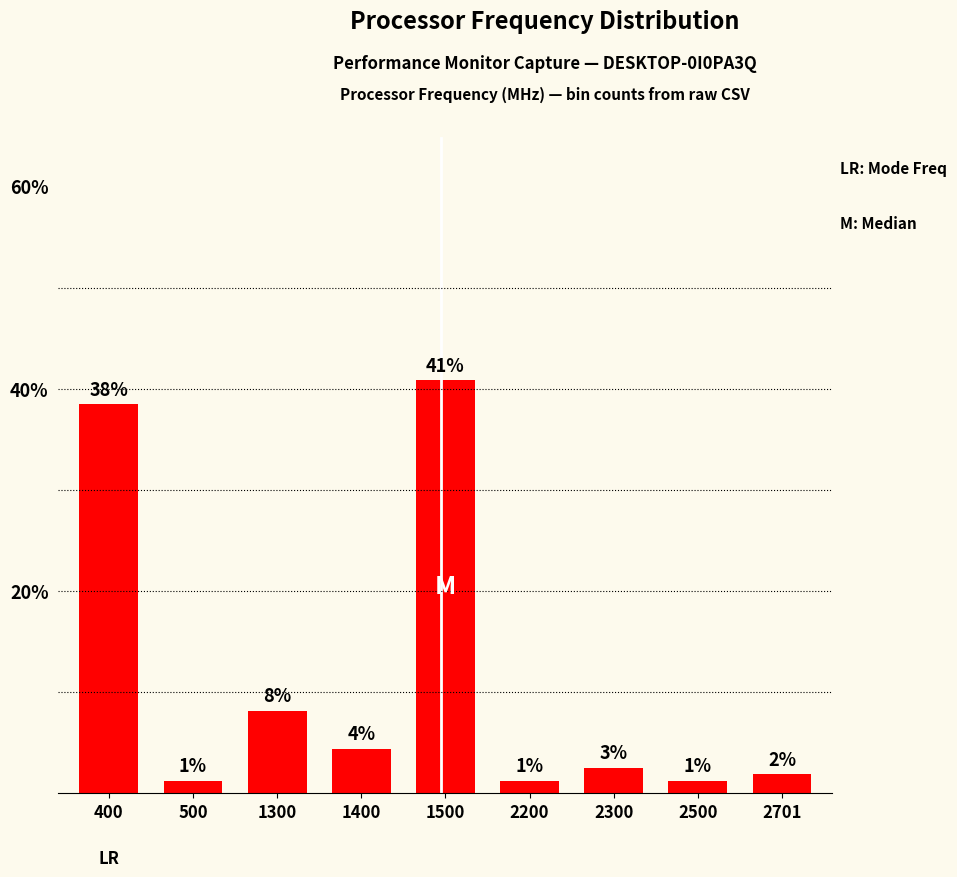

What value does the data have at 500?

1.3